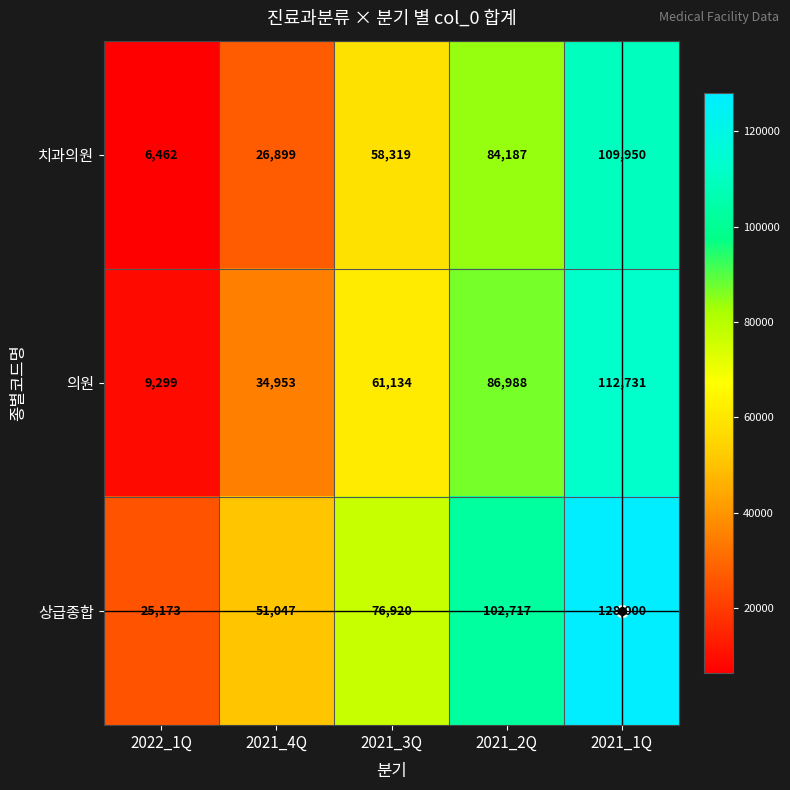

What is the difference between the 상급종합 values at 2021_3Q and 2021_2Q?

25797